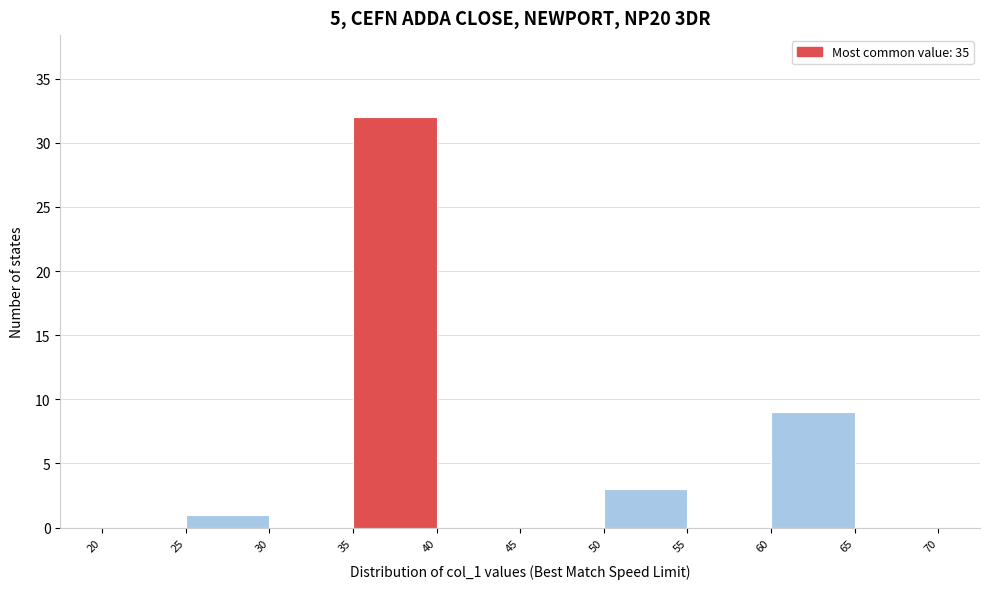

Which range on the x-axis has the tallest bar?

35 to 40